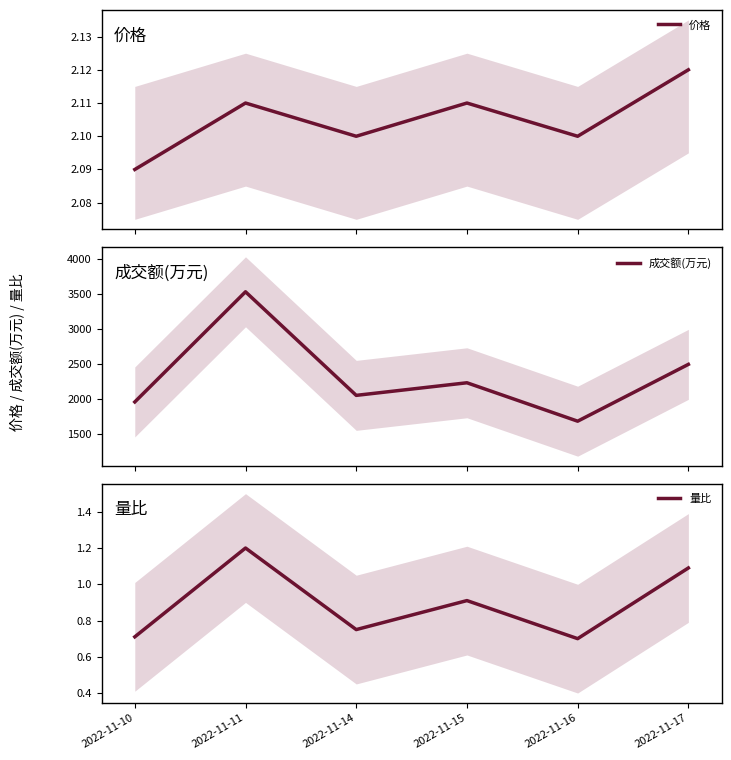

What is the highest value of the 价格 series?

2.1